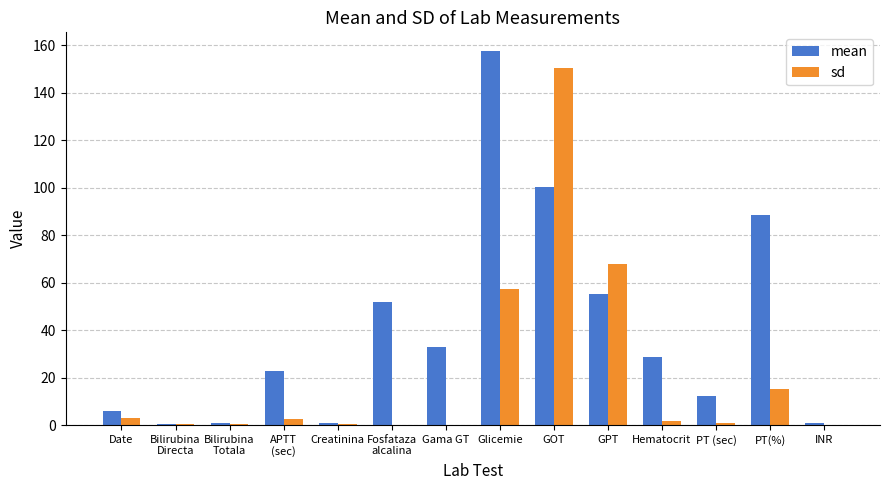

Where is sd nearest to the value 75?

GPT